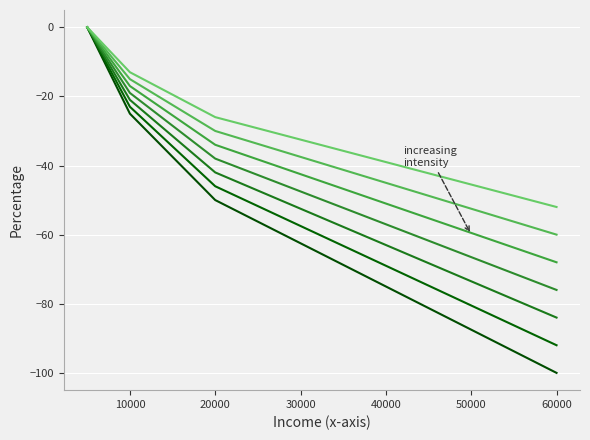

Is this an area chart (filled region under the line)?

No